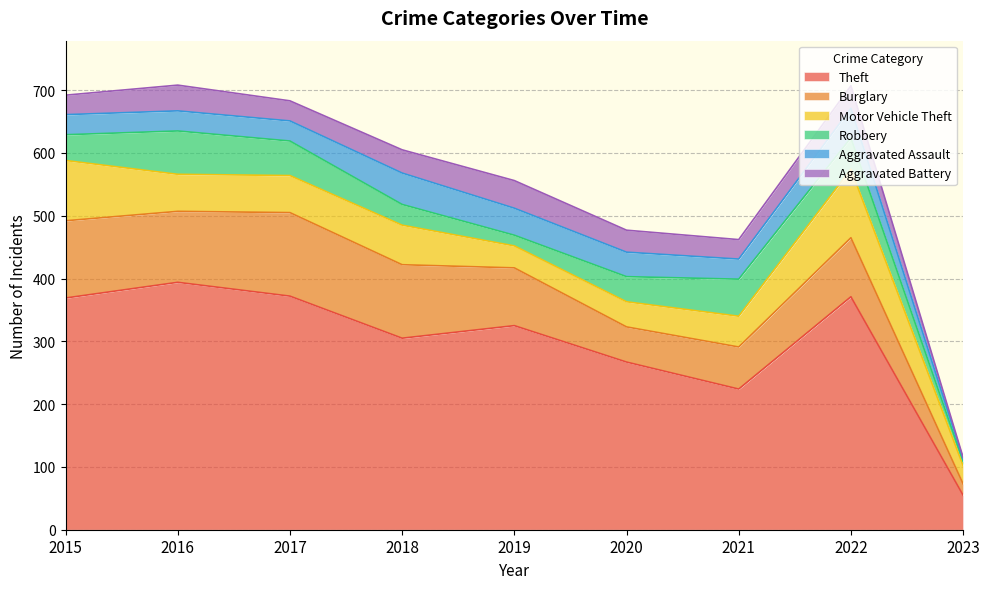

What are all the series names shown in the legend?

Theft, Burglary, Motor Vehicle Theft, Robbery, Aggravated Assault, Aggravated Battery